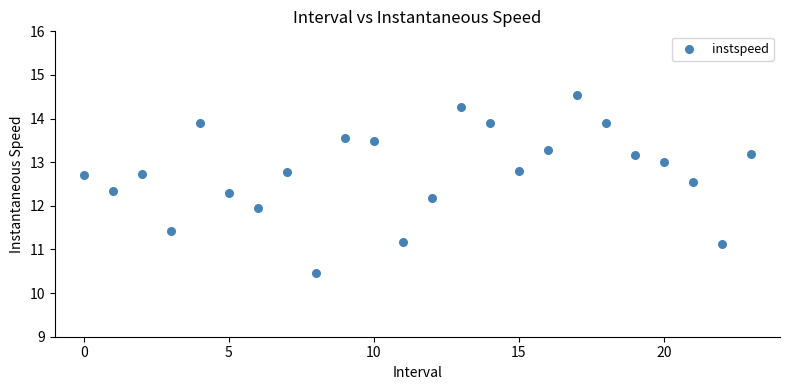

What is the range of Y values (max minus min)?

4.1